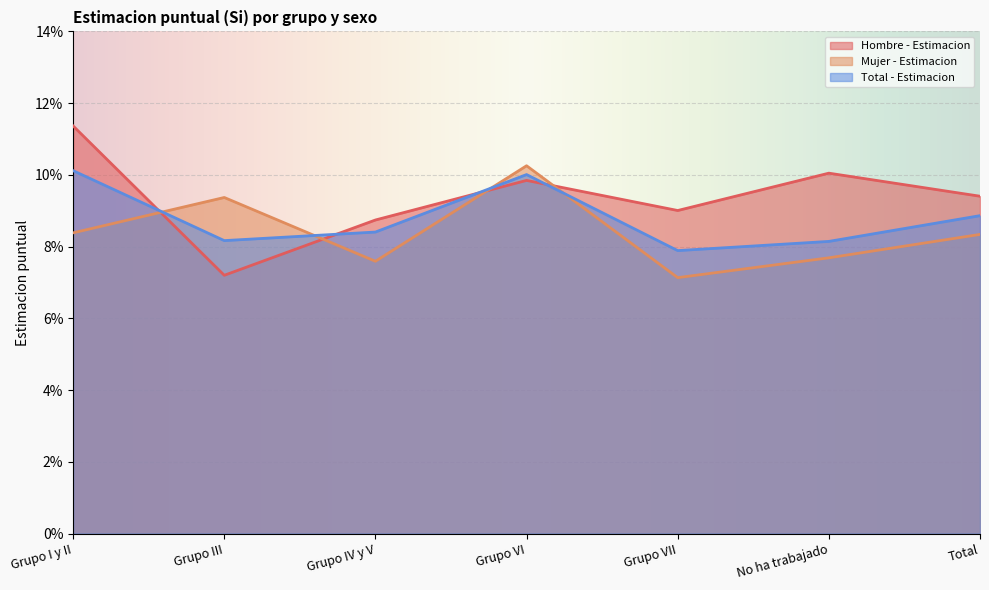

True or false: Total - Estimacion has a value of 0.1 at Grupo IV y V.

True